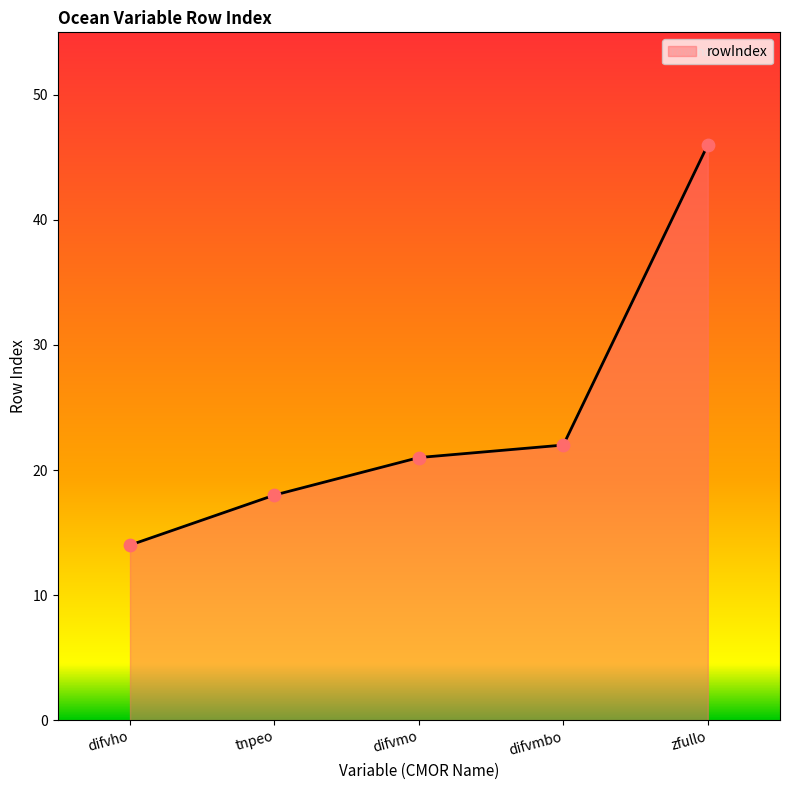

Which has a higher value, zfullo or difvmo?

zfullo